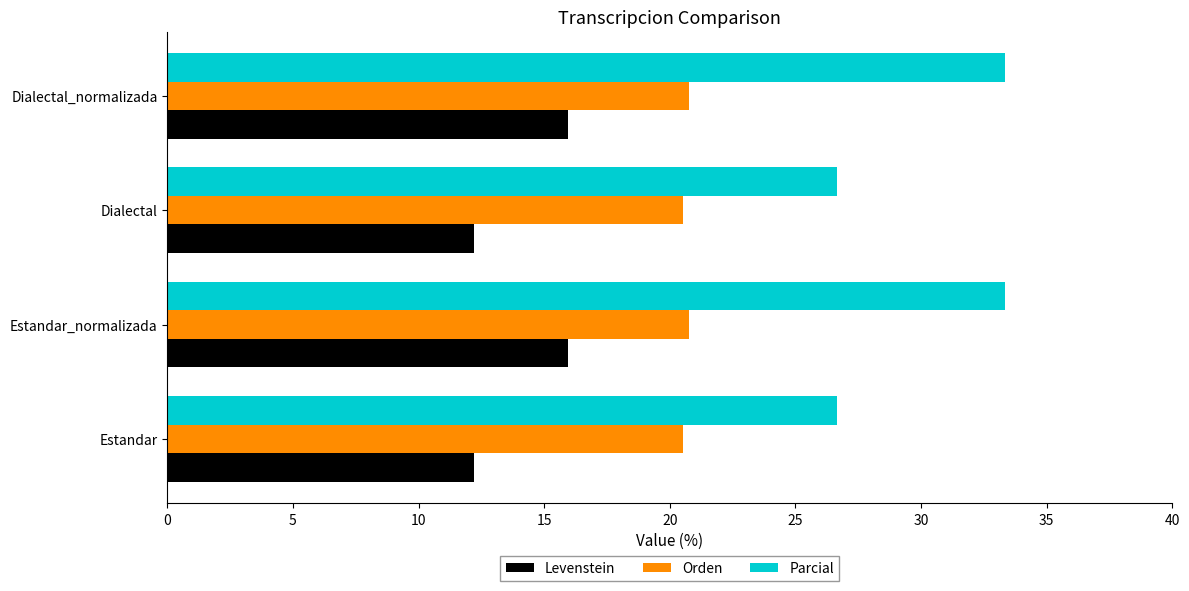

Is the value of Orden at Dialectal_normalizada greater than the value of Levenstein at Estandar?

Yes